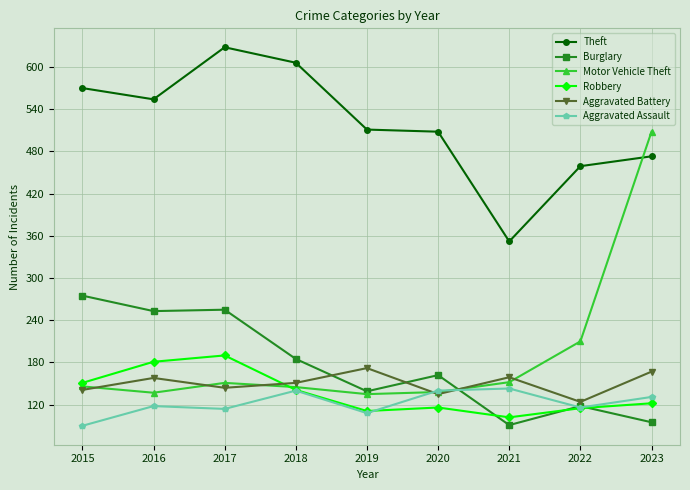

True or false: Theft and Burglary intersect in this chart.

False